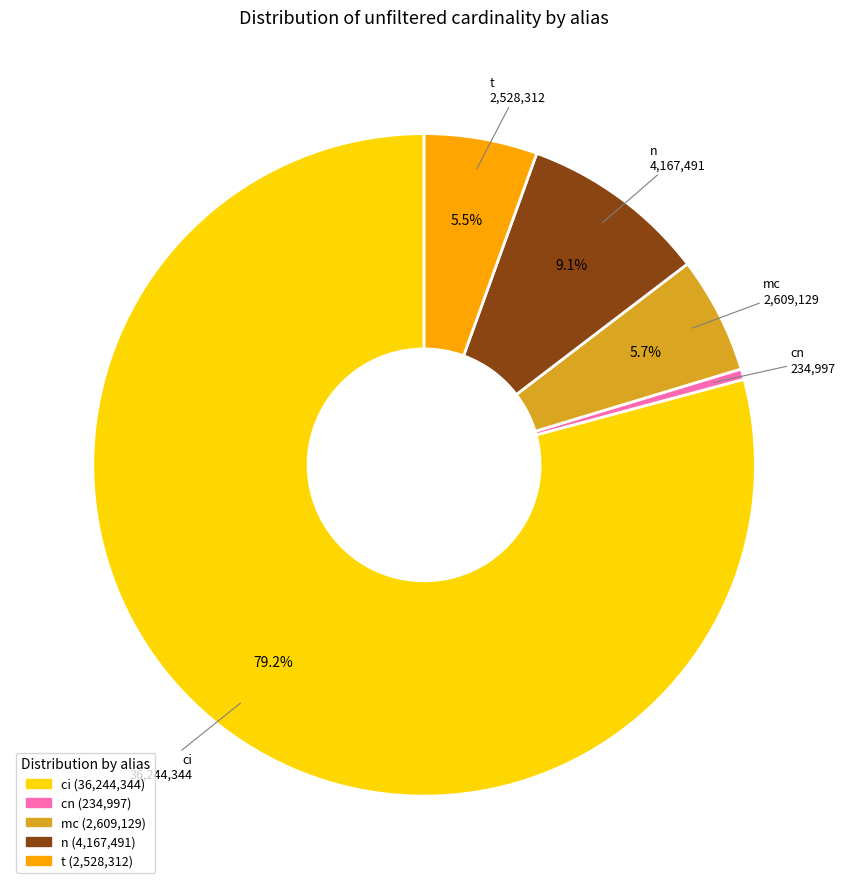

Does n account for over 50% of the chart?

No